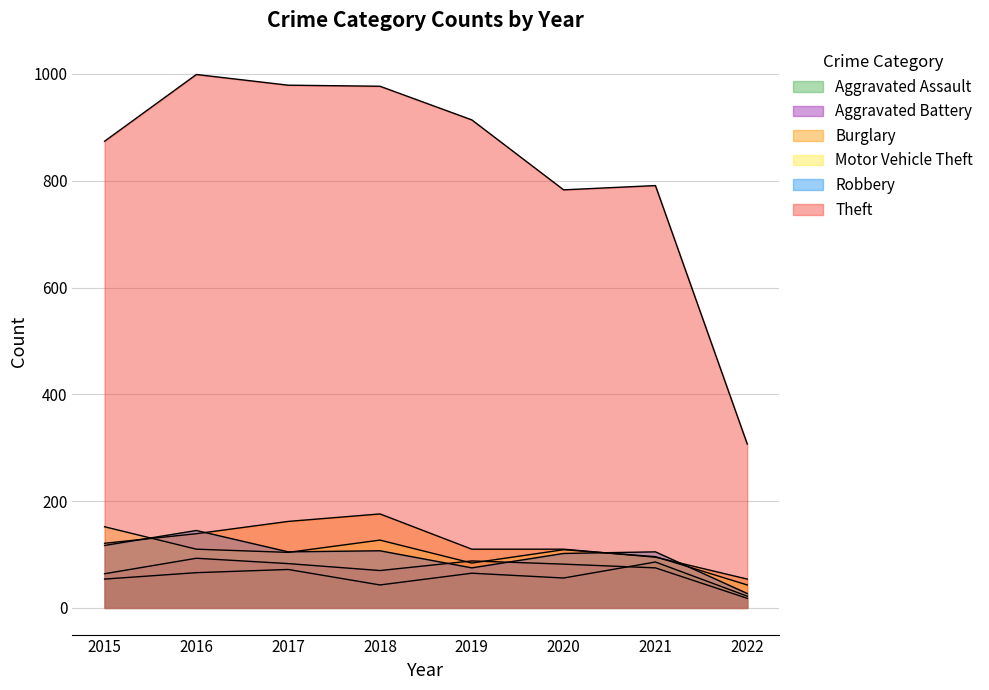

Reading left to right, extract all data points from this chart.

Aggravated Assault: 54	66	72	43	65	56	86	22
Aggravated Battery: 64	93	83	70	88	82	75	18
Burglary: 121	139	162	176	110	110	95	54
Motor Vehicle Theft: 152	110	104	127	84	109	96	43
Robbery: 117	145	105	107	75	102	105	27
Theft: 874	999	979	977	914	783	791	307